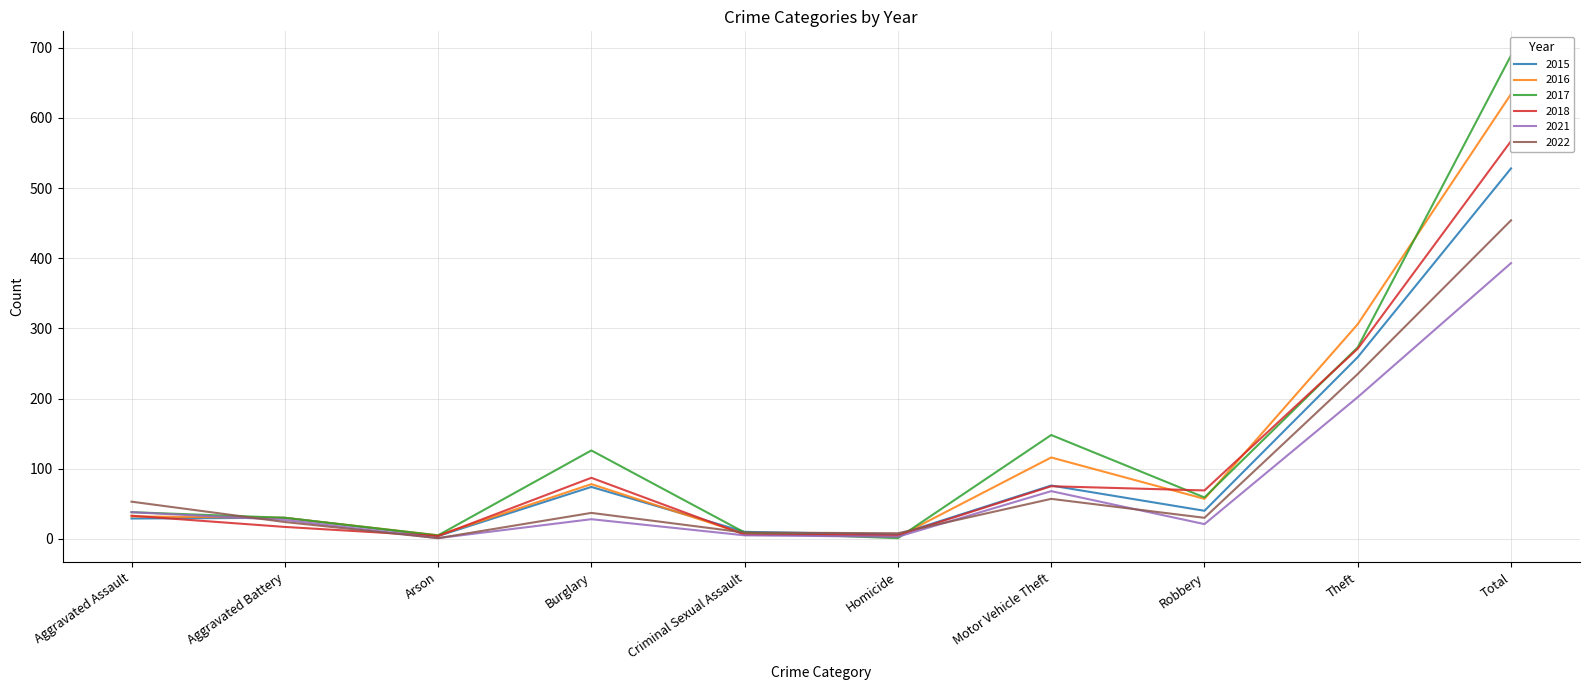

How many lines are shown in the chart?

6